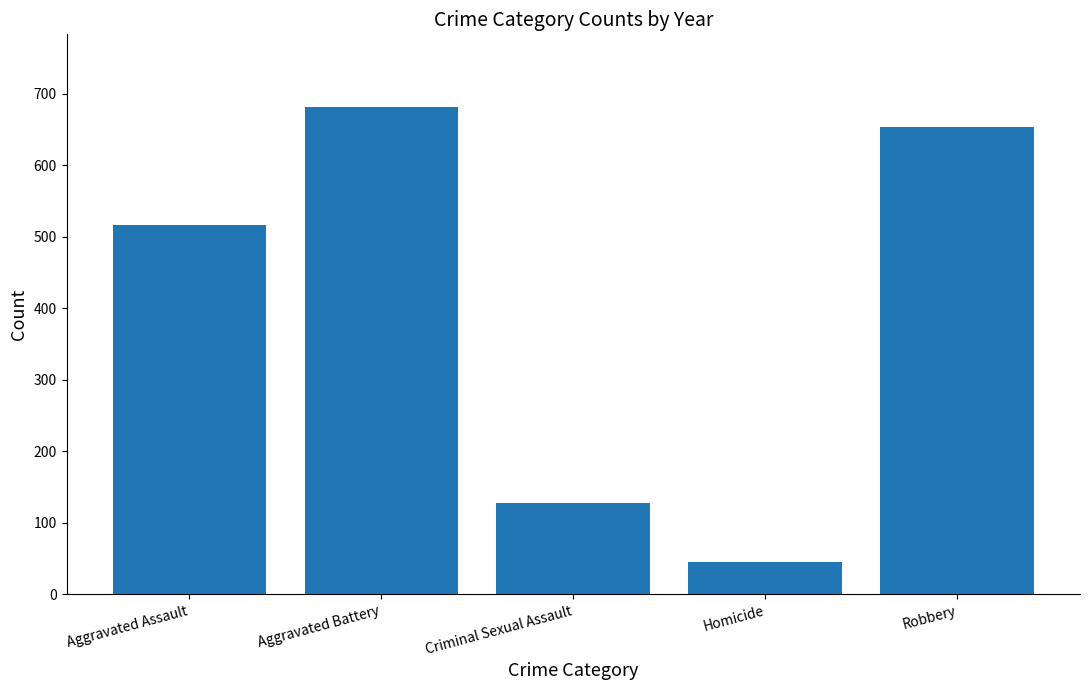

The chart shows a value of 215 at Criminal Sexual Assault. True or false?

False